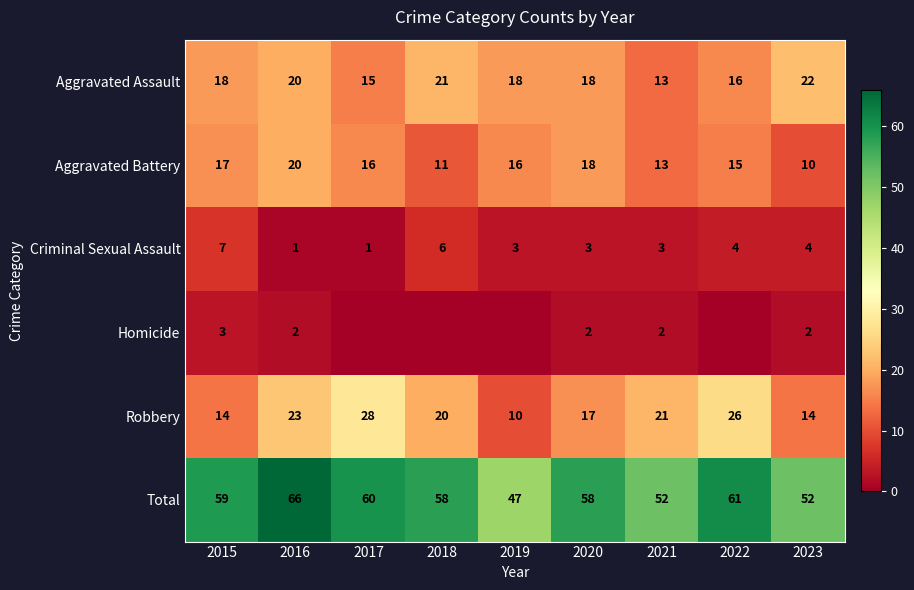

How many Aggravated Battery values are between 13 and 17?

5